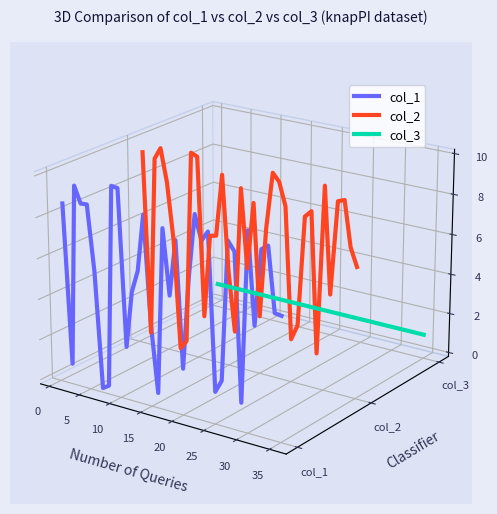

Which series has the largest total across all categories?

col_2